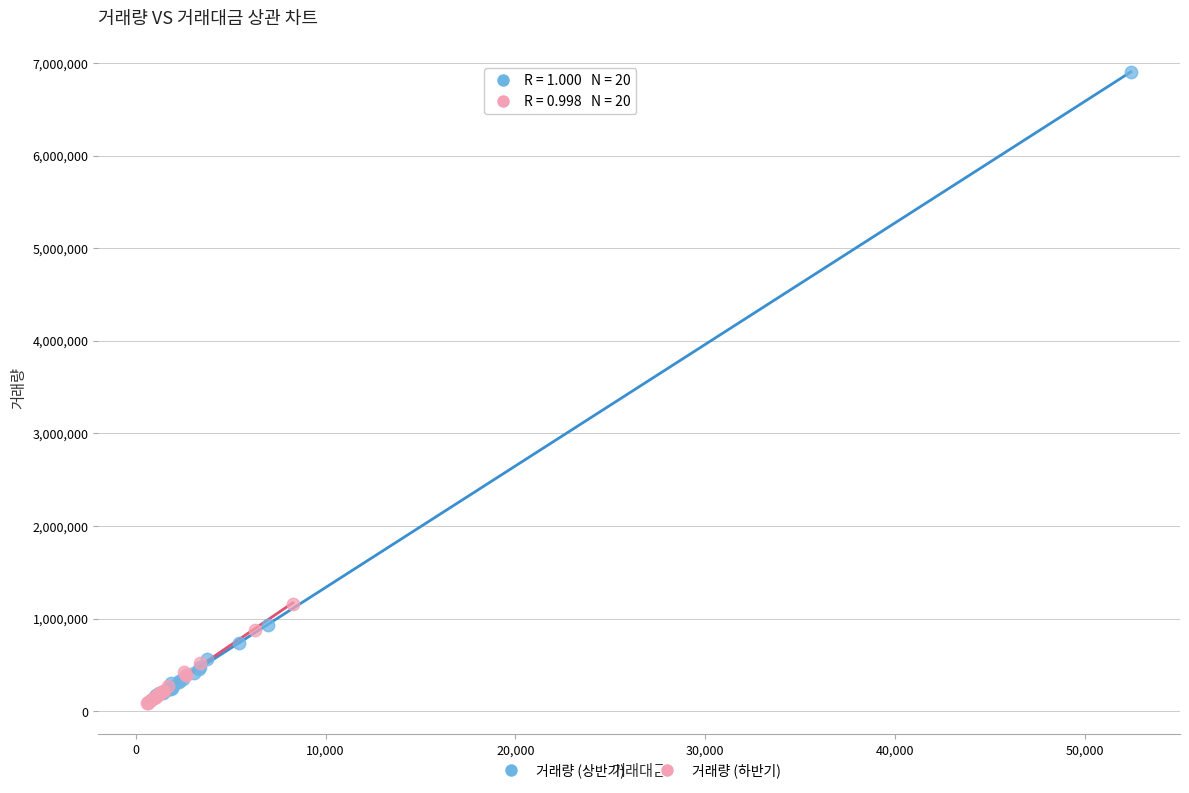

Which series reaches the maximum Y coordinate?

거래량 (상반기)